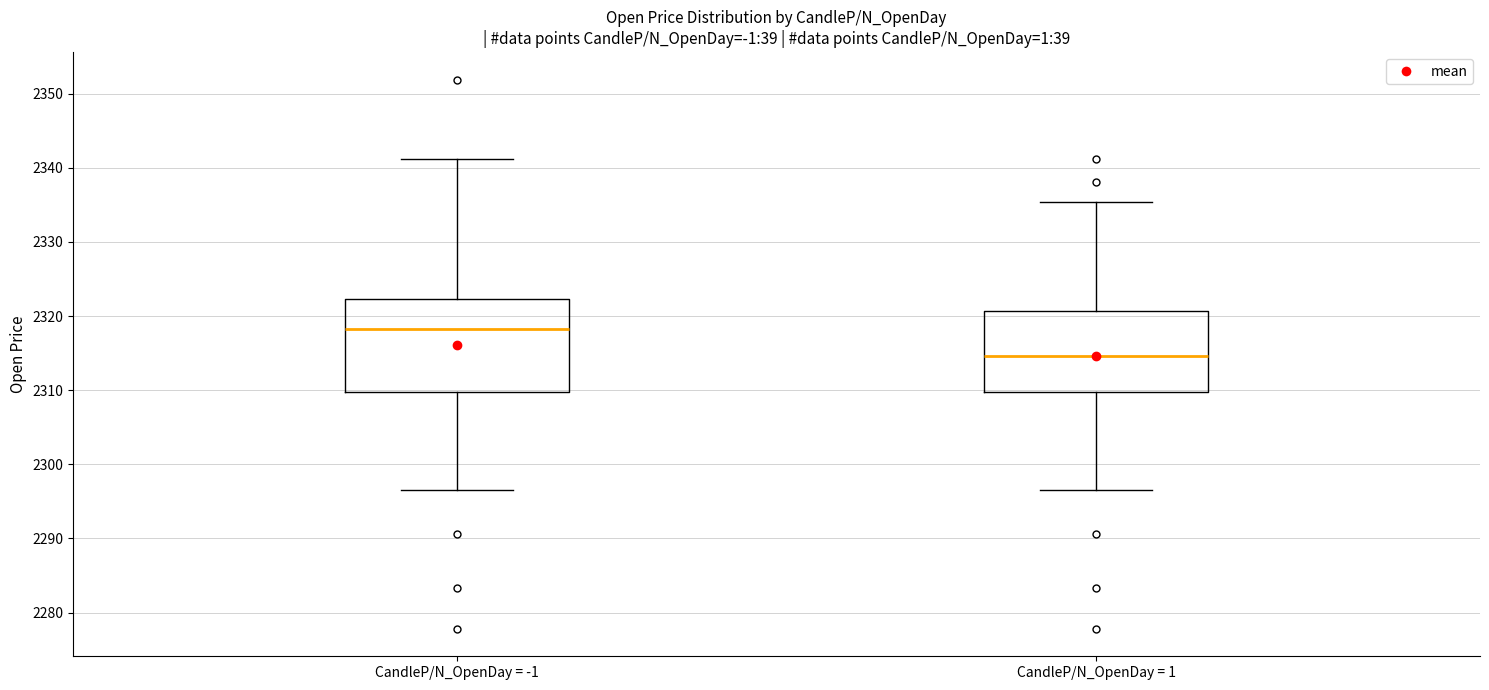

Reading left to right, read every box against the y-axis: the position of its median line, the range the box covers, and the ends of its whiskers. The values are not printed on the chart, so give them approximately, as read against the axis.

CandleP/N_OpenDay = -1: median 2318, box 2310 to 2322, whiskers 2297 to 2341
CandleP/N_OpenDay = 1: median 2315, box 2310 to 2321, whiskers 2297 to 2335